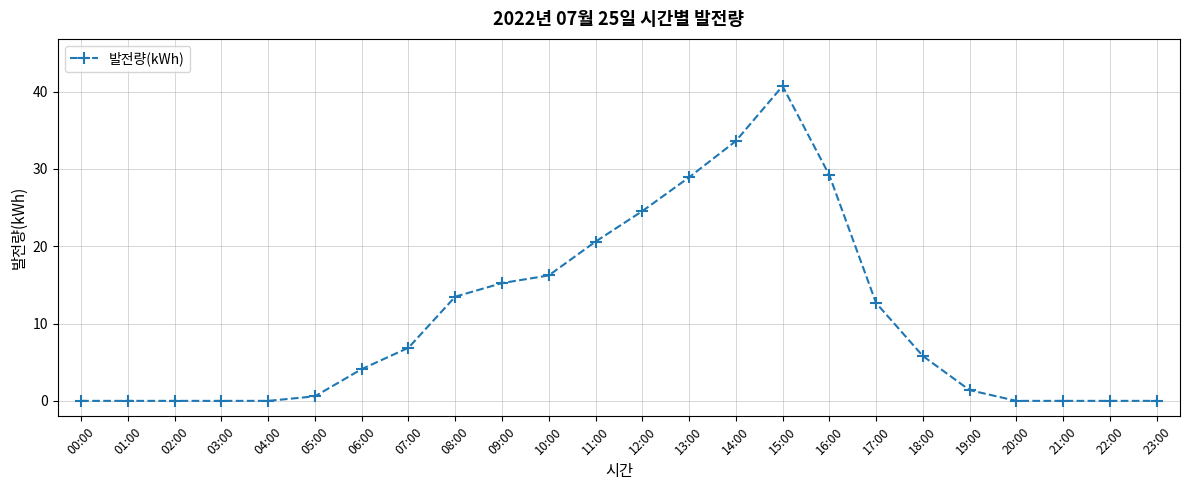

Which has a higher value, 13:00 or 15:00?

15:00